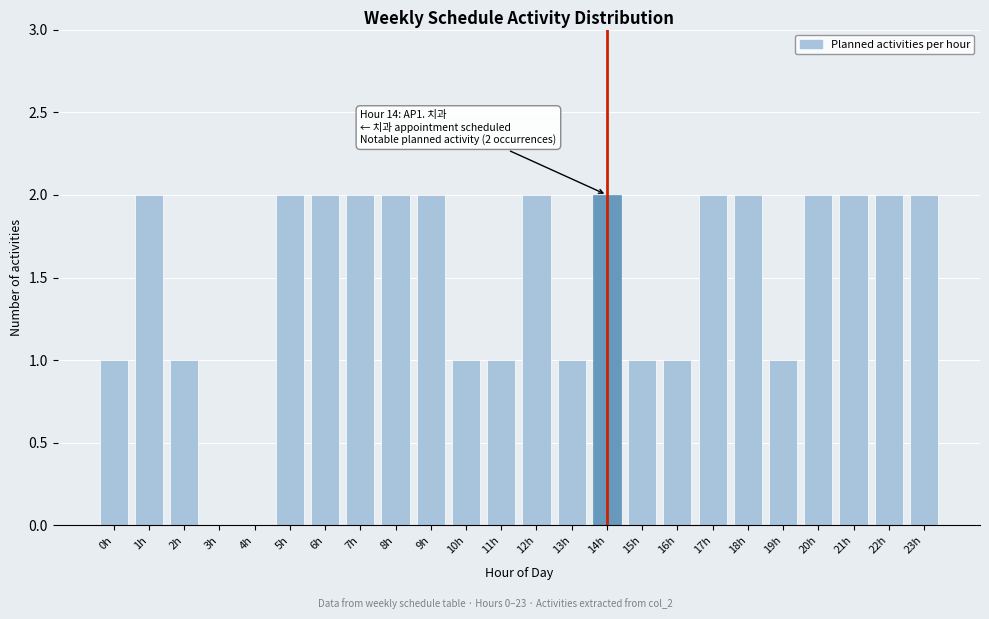

Reading left to right, transcribe all the data shown in this chart.

0h=1	1h=2	2h=1	3h=0	4h=0	5h=2	6h=2	7h=2	8h=2	9h=2	10h=1	11h=1	12h=2	13h=1	14h=2	15h=1	16h=1	17h=2	18h=2	19h=1	20h=2	21h=2	22h=2	23h=2